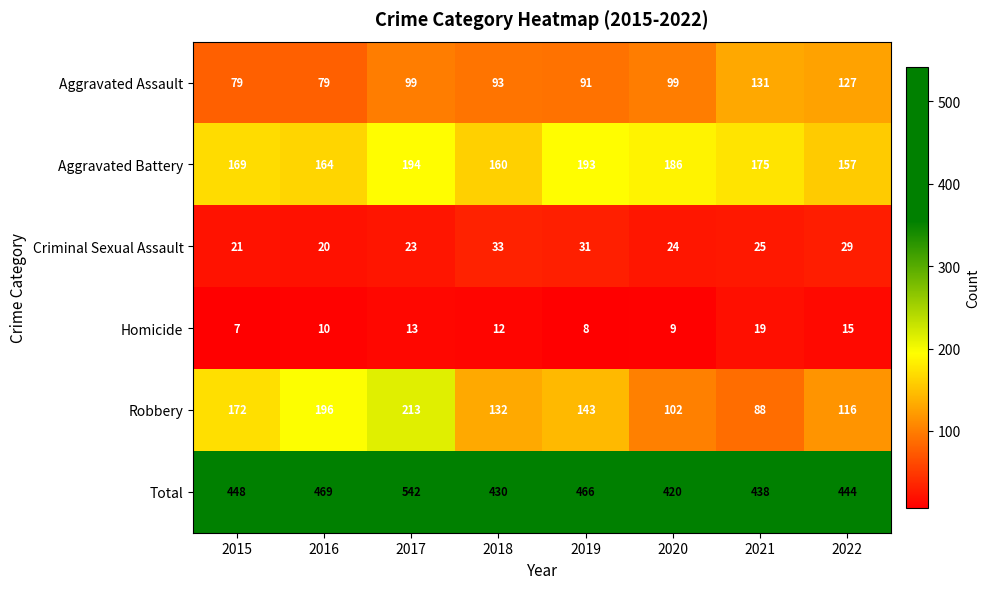

How many distinct data groups are displayed?

6